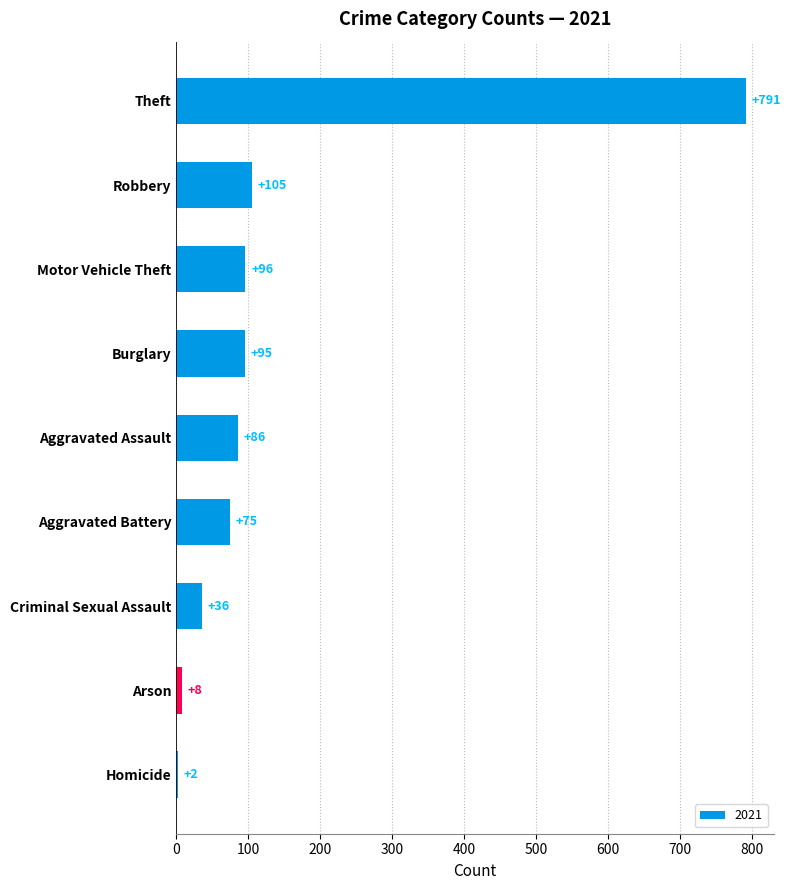

The chart shows a value of 36 at Criminal Sexual Assault. True or false?

True